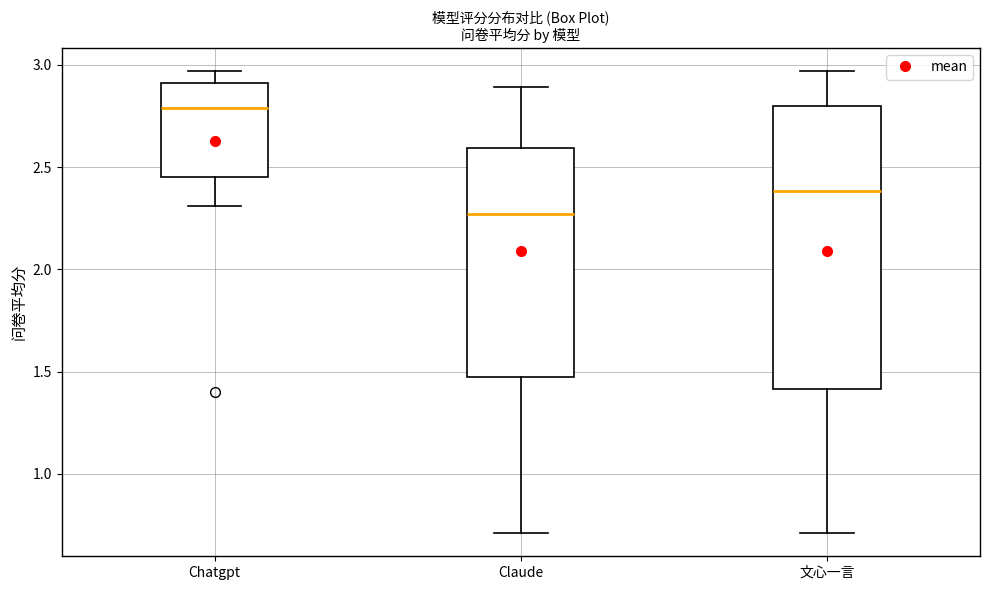

Reading left to right, transcribe this box plot: for each box, give where its median line is, the range the box spans, and where its two whiskers end, as read against the y-axis. The values are not printed on the chart, so give them approximately, as read against the axis.

Chatgpt: median 2.80, box 2.45 to 2.90, whiskers 2.30 to 2.95
Claude: median 2.25, box 1.45 to 2.60, whiskers 0.70 to 2.90
文心一言: median 2.40, box 1.40 to 2.80, whiskers 0.70 to 2.95